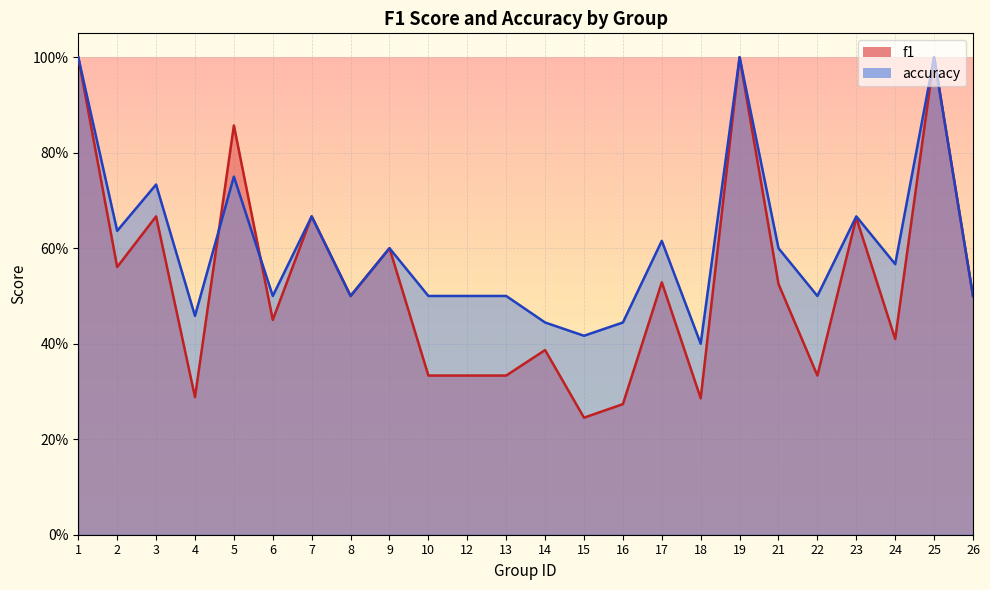

Count the f1 values in the range 0 to 1.

24